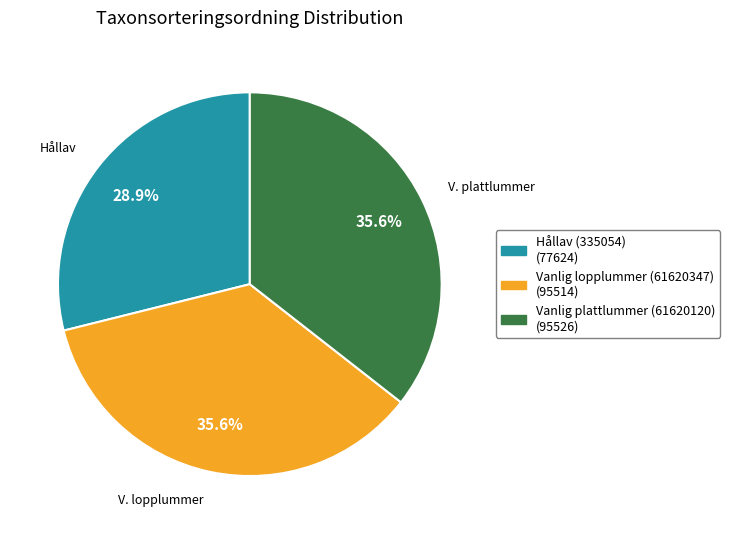

To the nearest percent, what portion does Vanlig plattlummer (61620120) represent?

36%